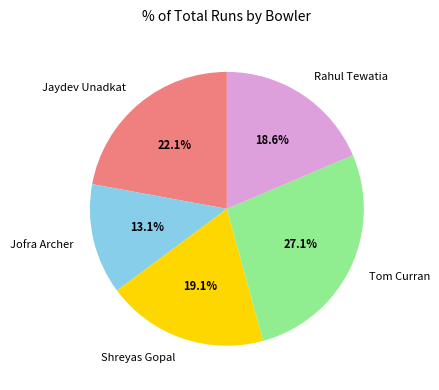

Which category has the biggest portion of the pie?

Tom Curran